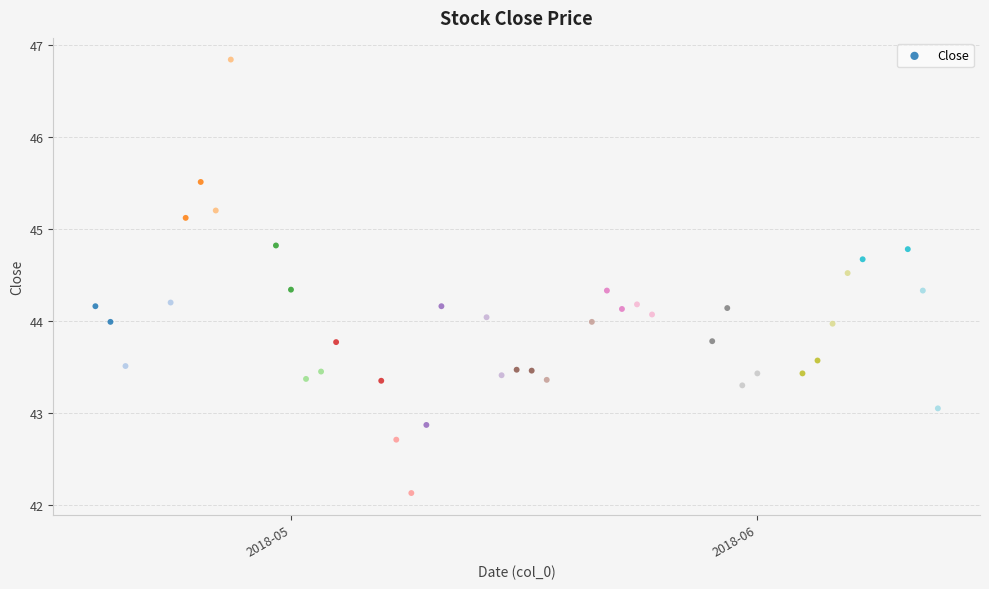

What is the range of Y values (max minus min)?

4.7